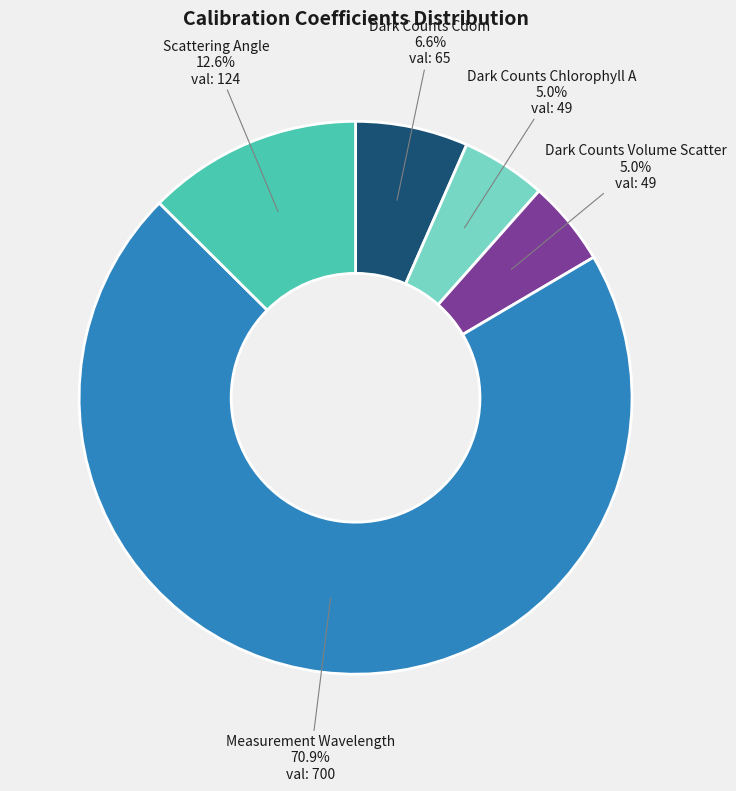

How many slices are in this pie chart?

5